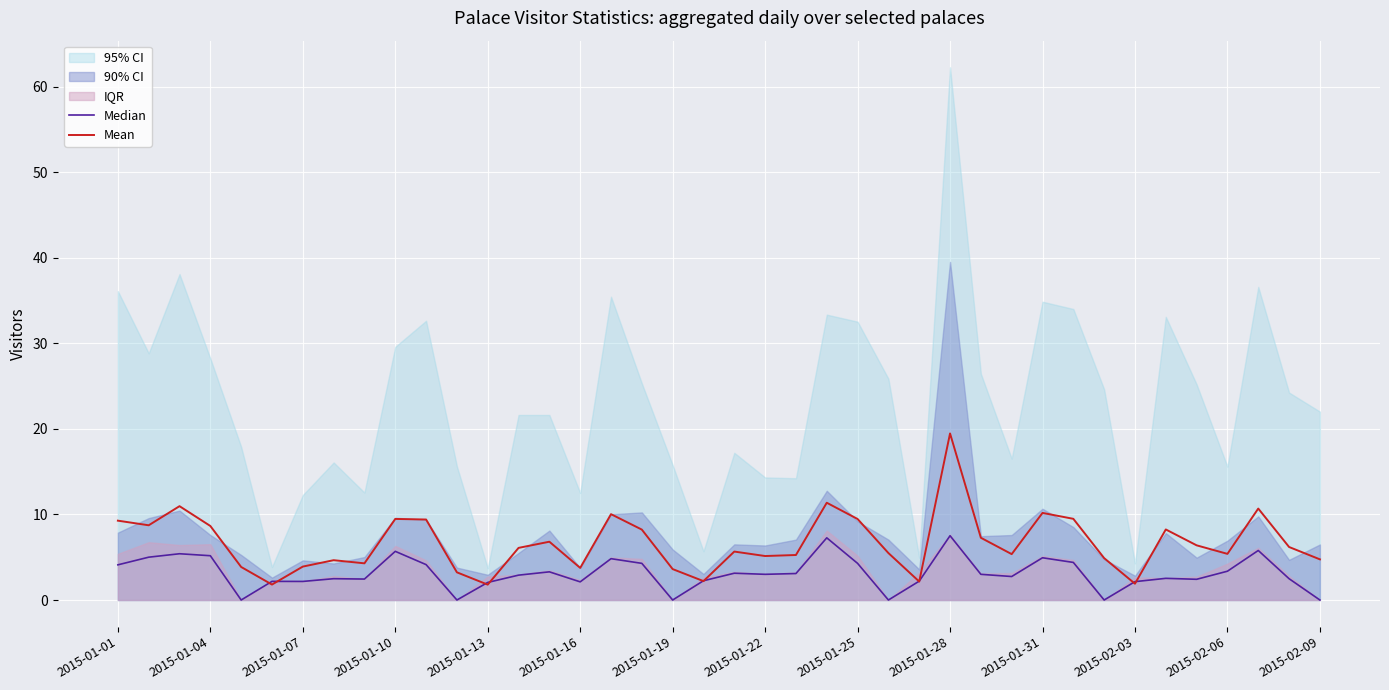

Where does the Mean series first go above 6?

2015-01-01